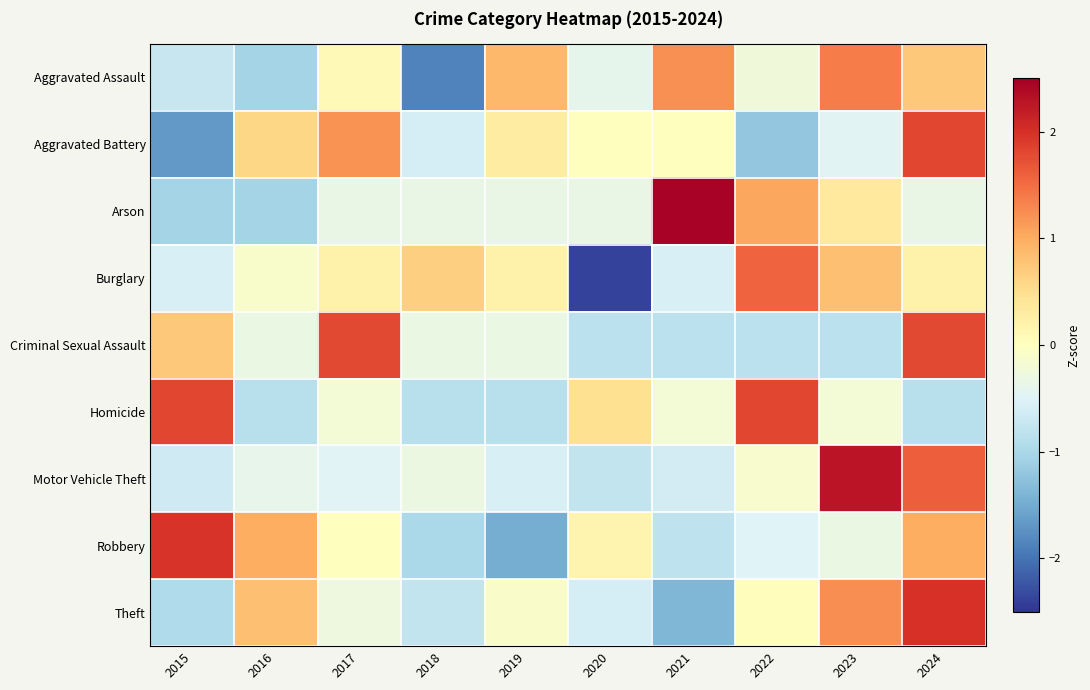

Between 2019 and 2016, which is larger?

2019